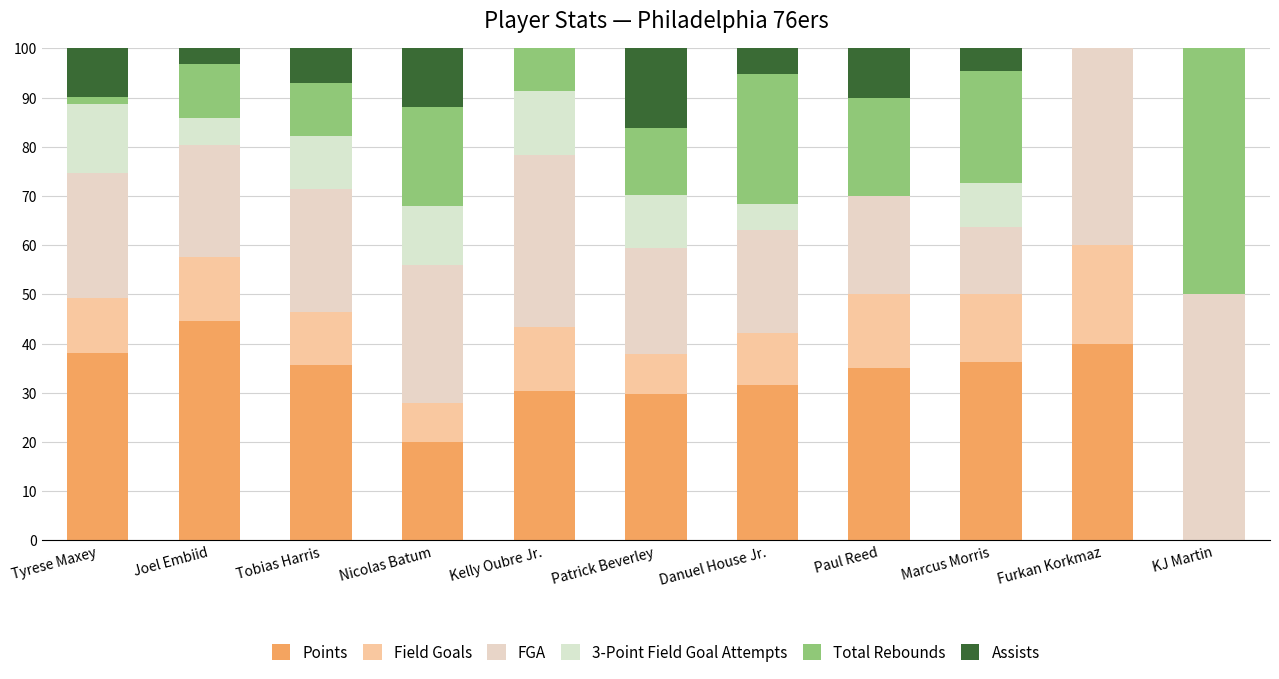

Does the chart contain stacked bars?

Yes